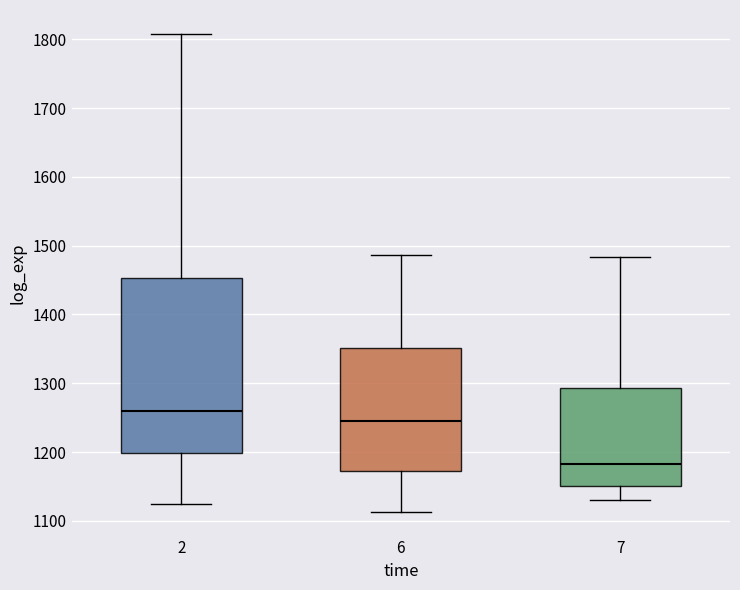

Reading left to right, transcribe this box plot: for each box, give where its median line is, the range the box spans, and where its two whiskers end, as read against the y-axis. The values are not printed on the chart, so give them approximately, as read against the axis.

2: median 1260, box 1200 to 1450, whiskers 1120 to 1810
6: median 1240, box 1170 to 1350, whiskers 1110 to 1490
7: median 1180, box 1150 to 1290, whiskers 1130 to 1480